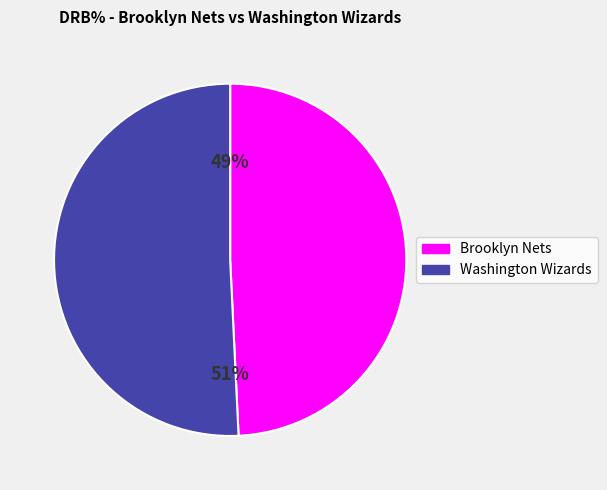

To the nearest percent, what is the difference between the largest and smallest slice percentages?

2%